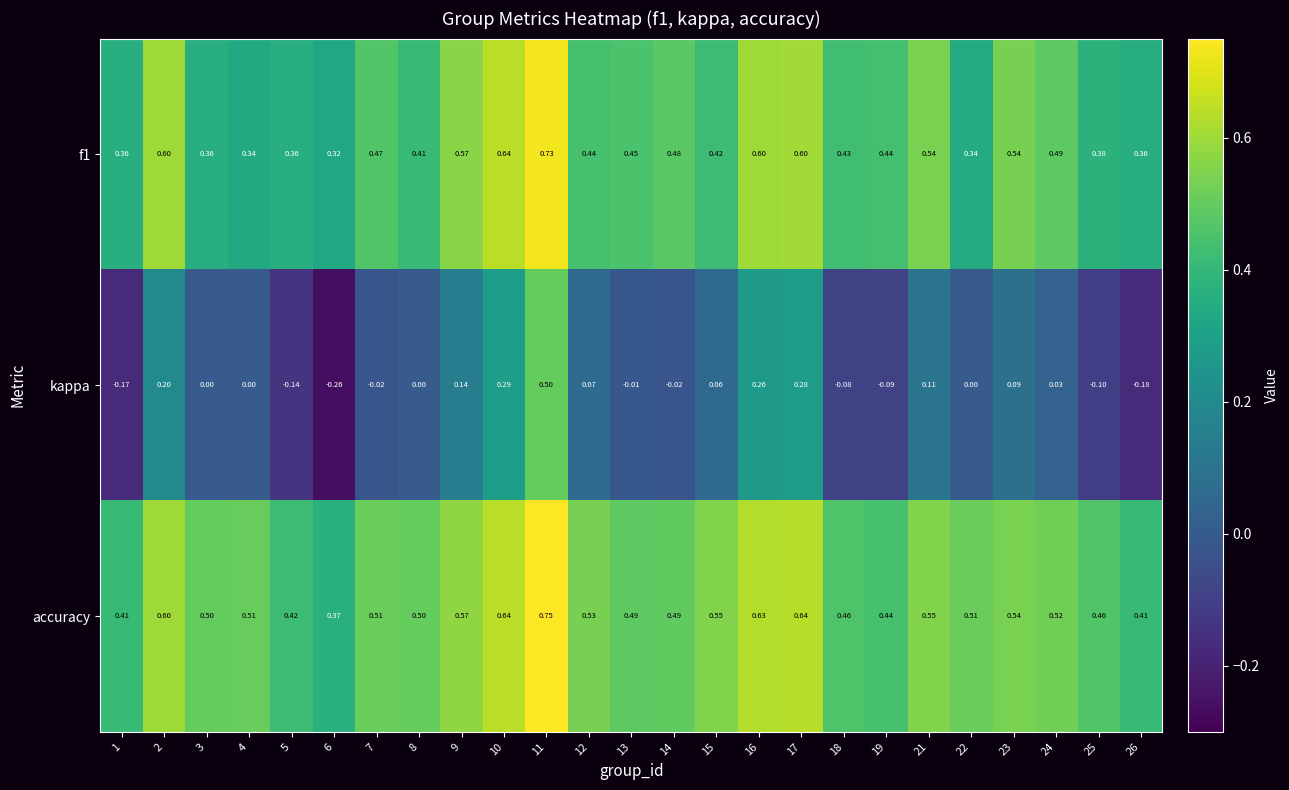

Between 8 and 17, which series saw the biggest shift?

kappa